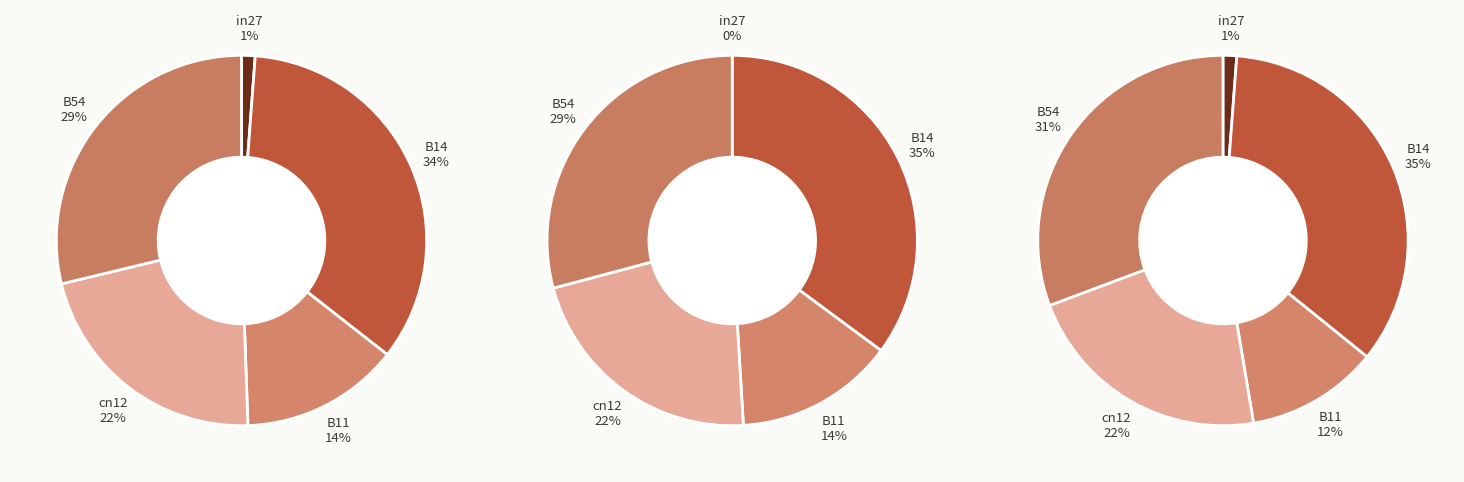

How many segments does this pie chart have?

5